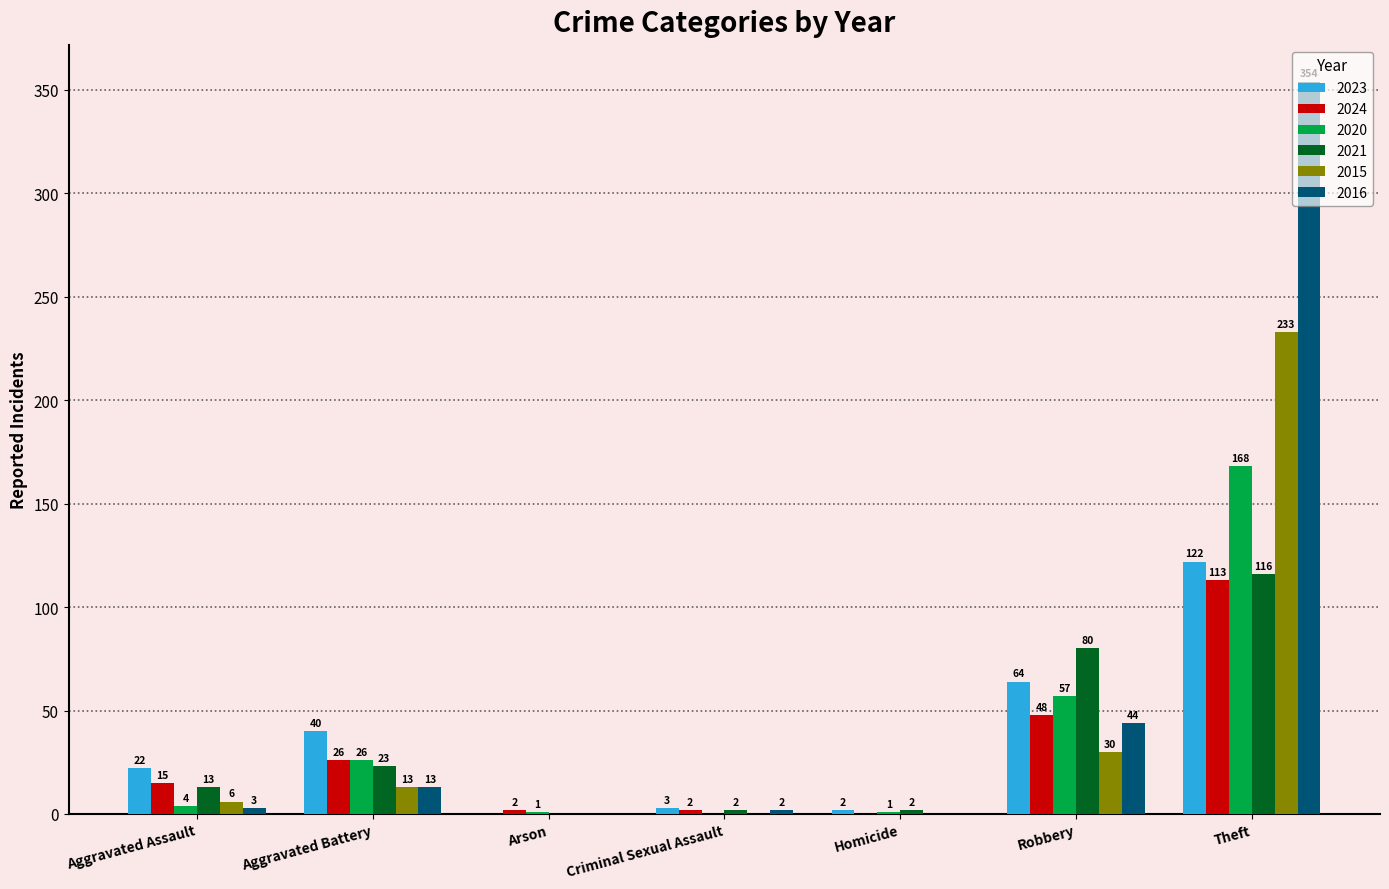

Which series has the largest total across all categories?

2016